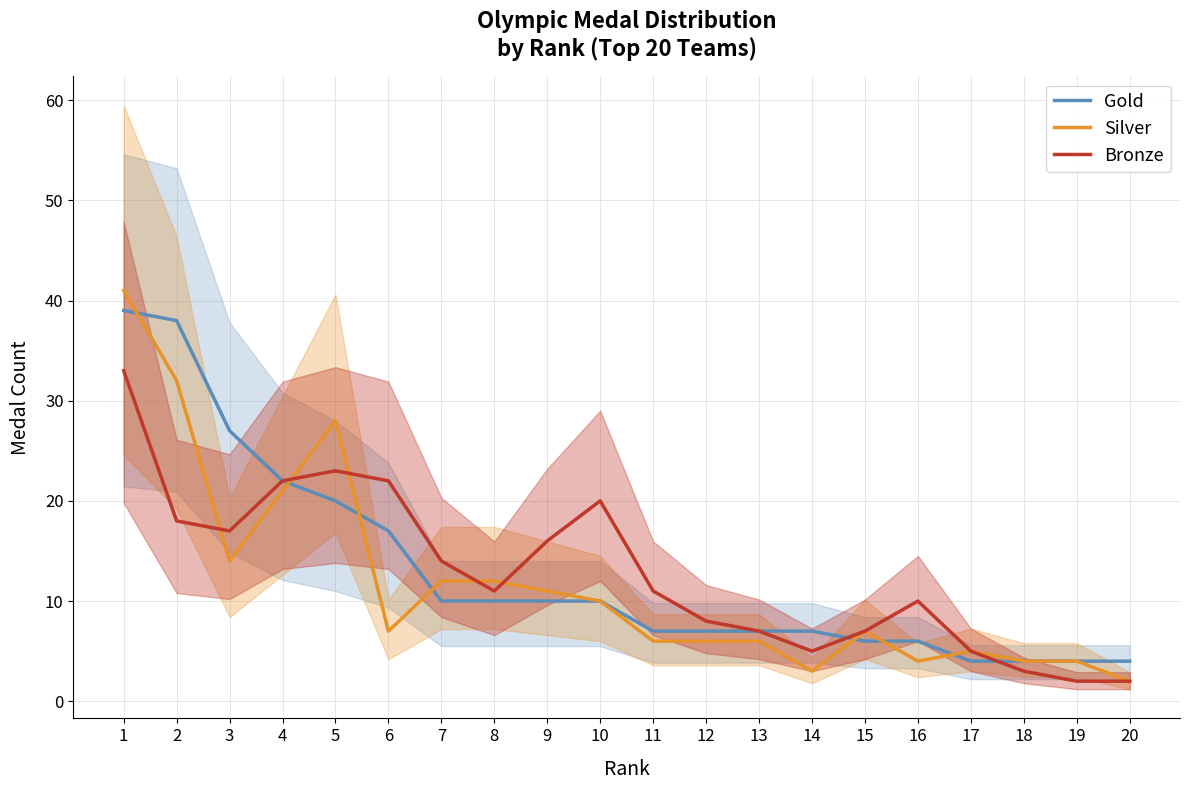

Rank the categories by Bronze value from lowest to highest.

19, 20, 18, 14, 17, 13, 15, 12, 16, 8, 11, 7, 9, 3, 2, 10, 4, 6, 5, 1